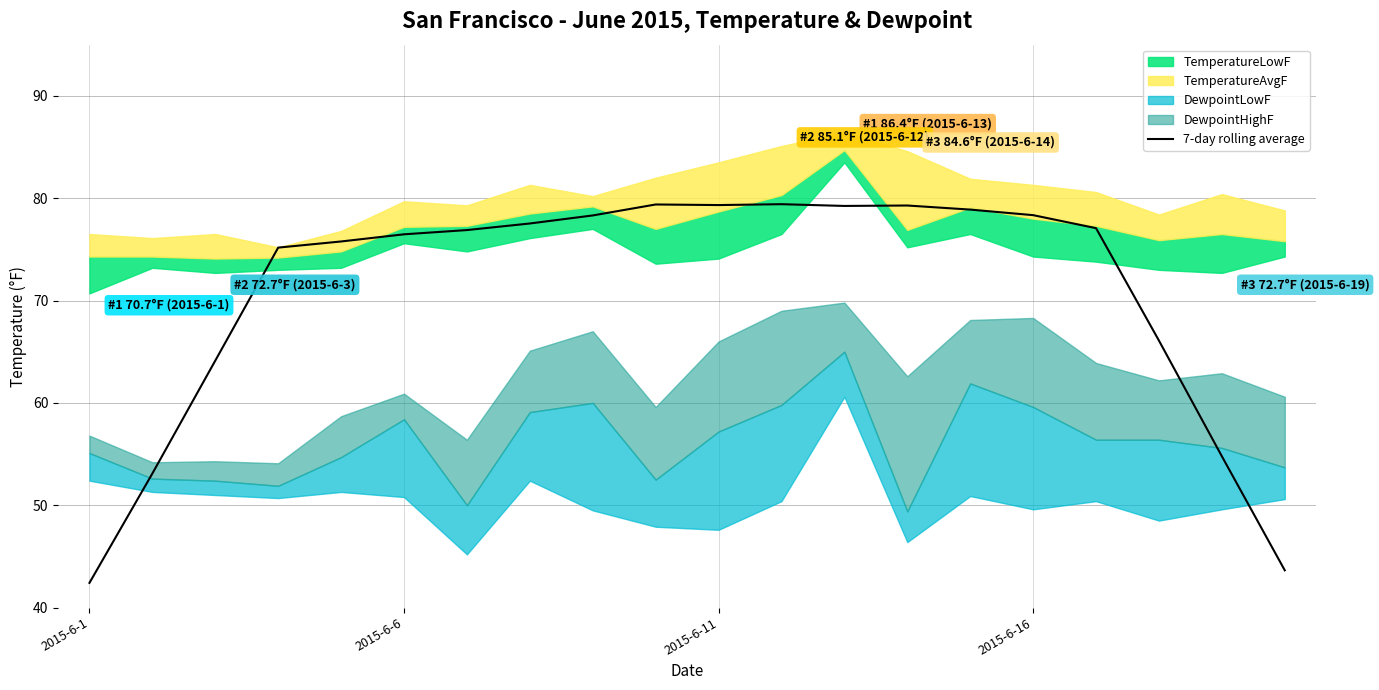

The 7-day rolling average series shows 99.8 at 2015-6-6. True or false?

False